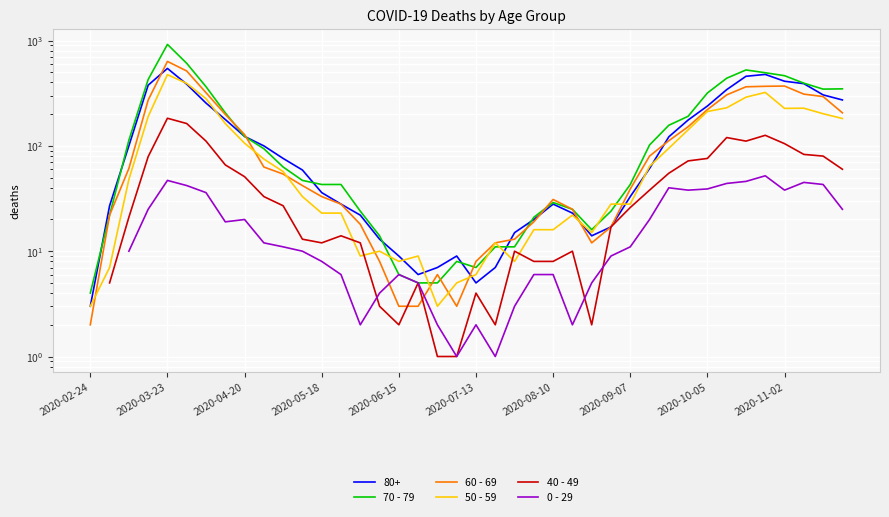

What is the approximate value of 70 - 79 at 2020-10-05?

318.0